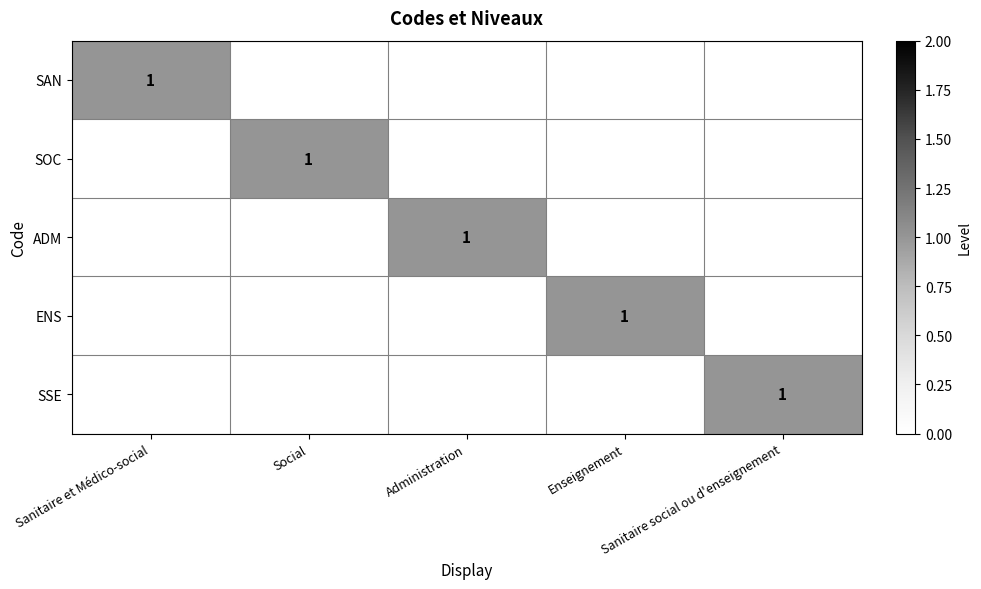

What is the total value across all series at Enseignement?

1